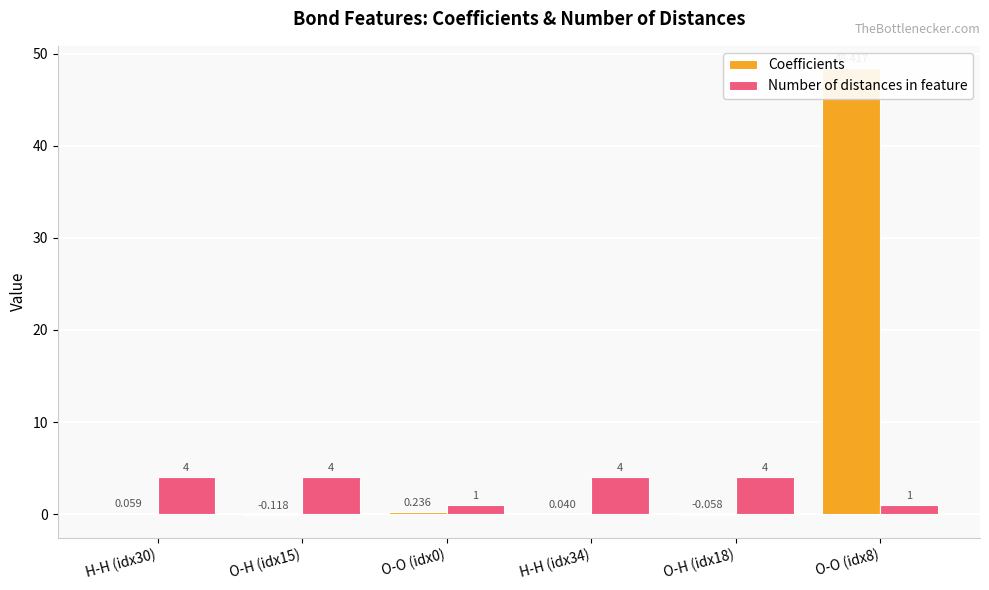

Are the bars grouped side by side (vs. stacked)?

Yes